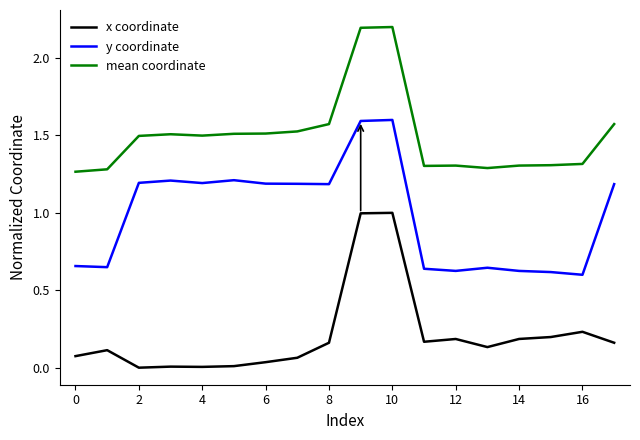

True or false: y coordinate and mean coordinate intersect in this chart.

False